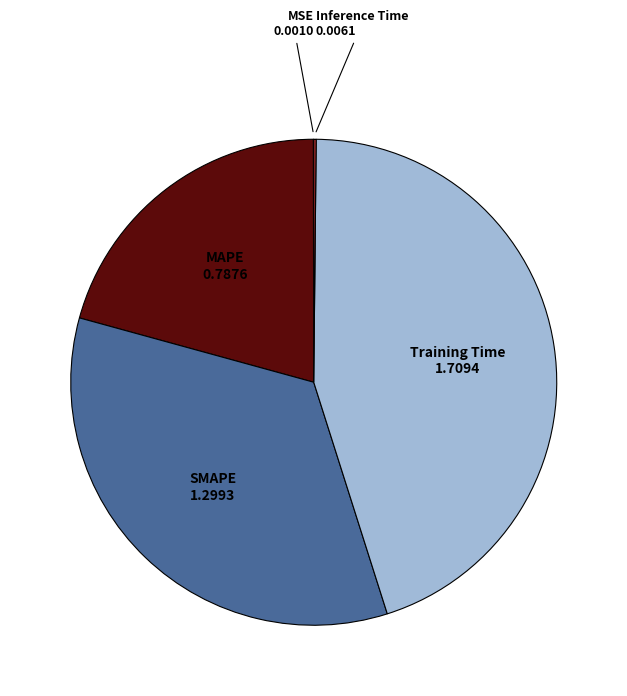

True or false: SMAPE accounts for 24% of the total.

False